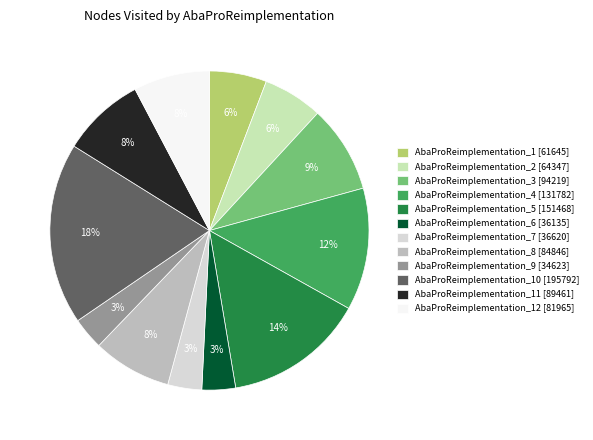

To the nearest percent, what percentage of the pie is AbaProReimplementation_4 [131782]?

12%